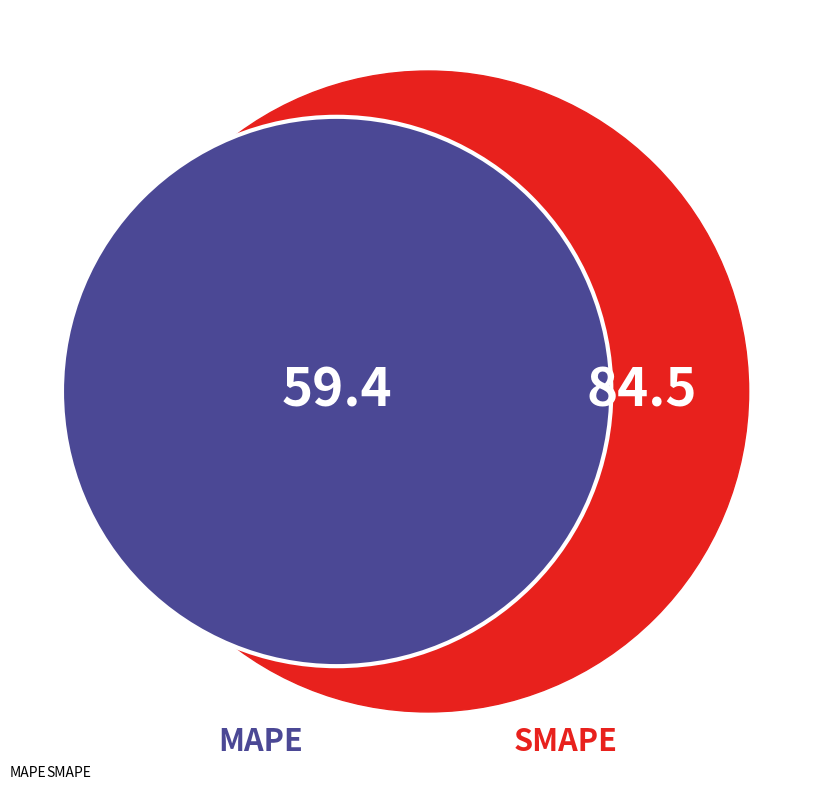

Combined, do MAPE and SMAPE account for over 50%?

Yes